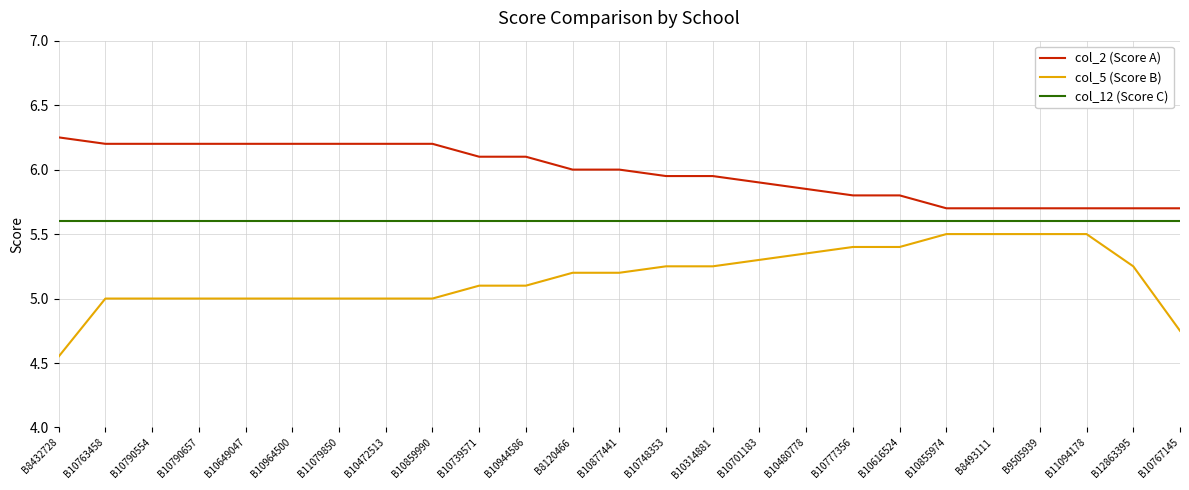

Is the value of col_2 (Score A) at B10777356 greater than the value of col_12 (Score C) at B10616524?

Yes